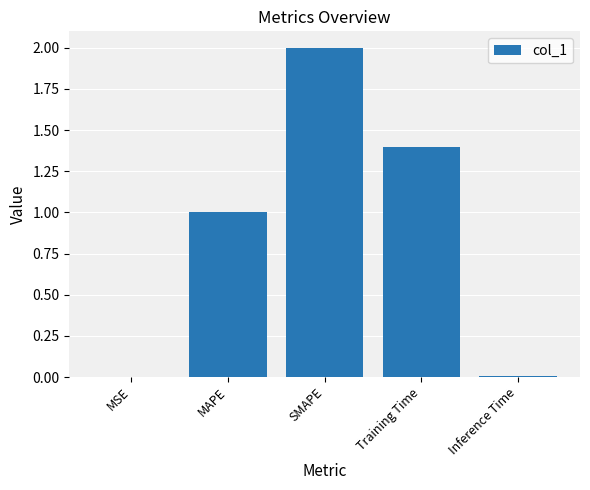

How many data points does each series have?

5